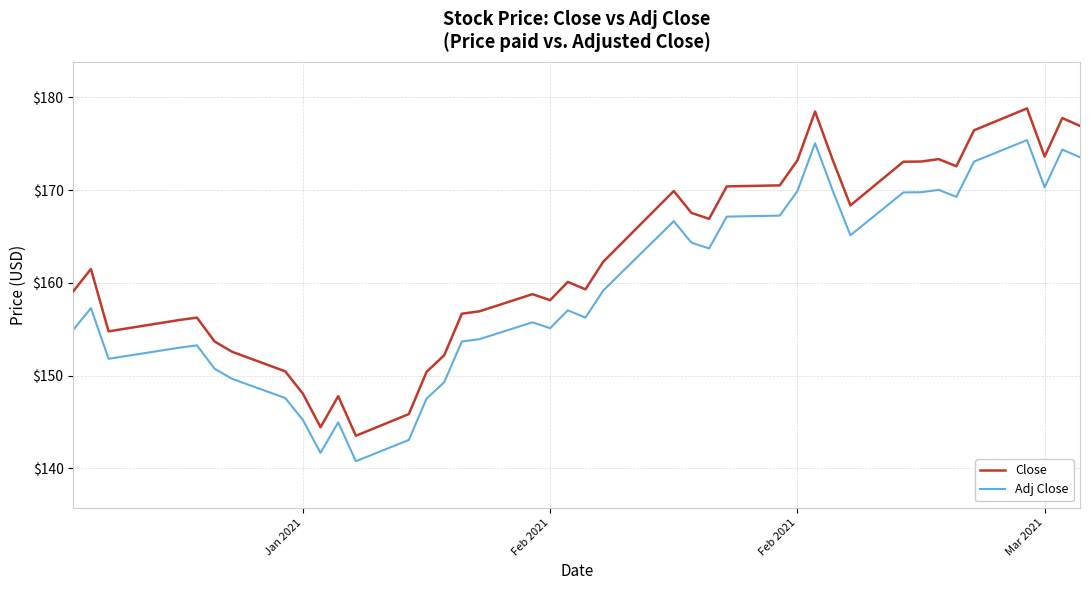

List the series in order of their peak value, highest first.

Close, Adj Close